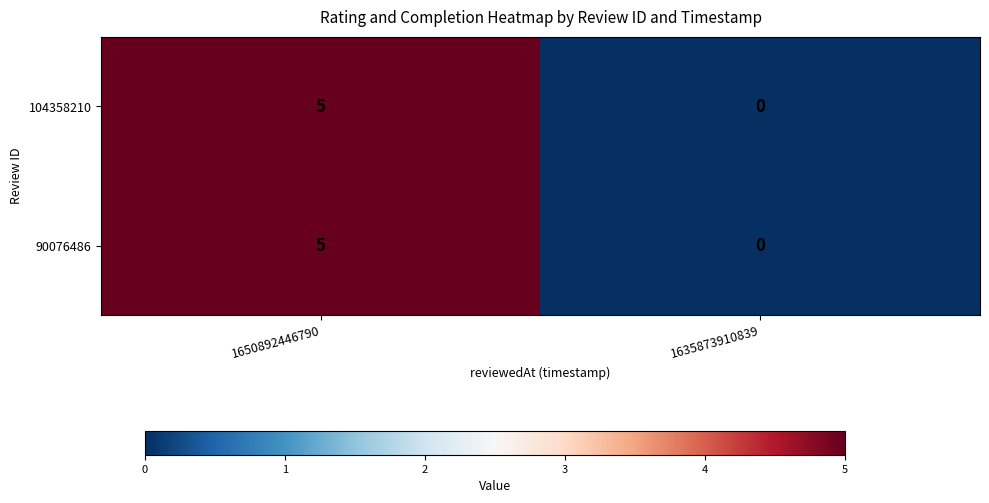

What is the total value across all series at 1650892446790?

10